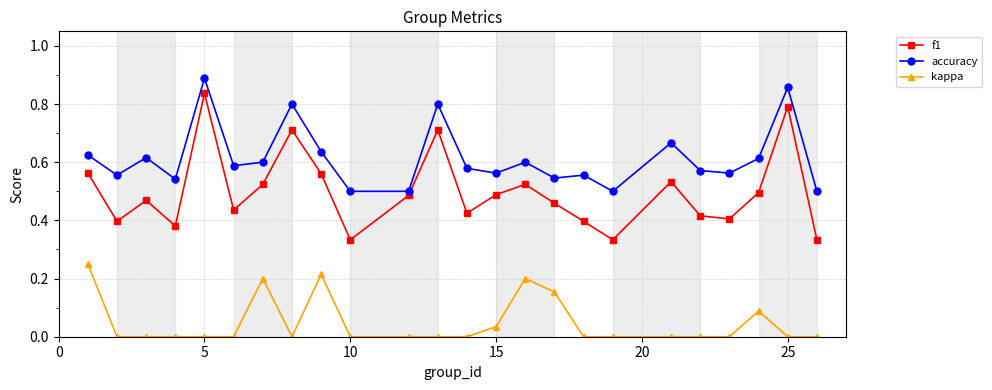

What is the sum of all f1 values?

12.0